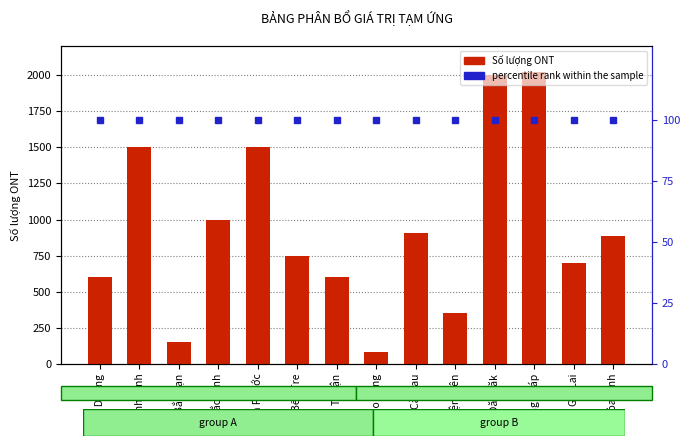

Are the bars grouped side by side (vs. stacked)?

Yes